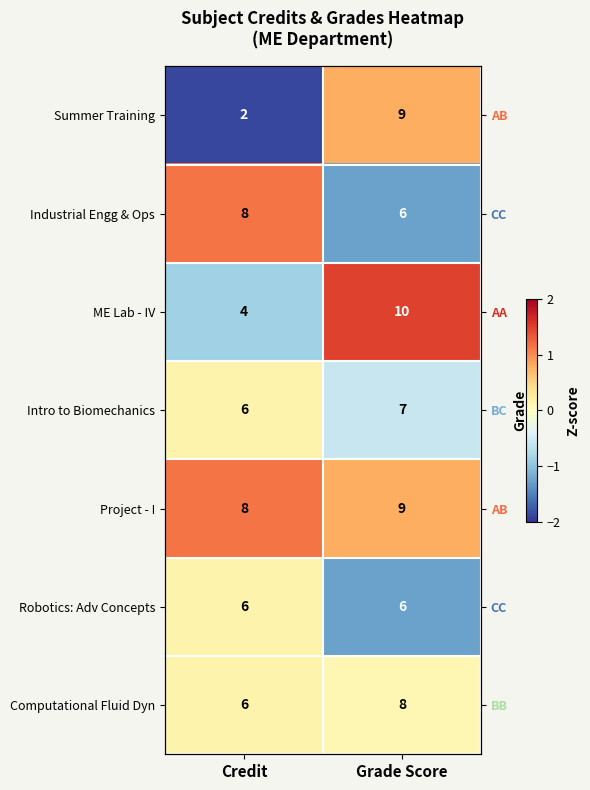

At which label is Intro to Biomechanics closest to 0?

Credit